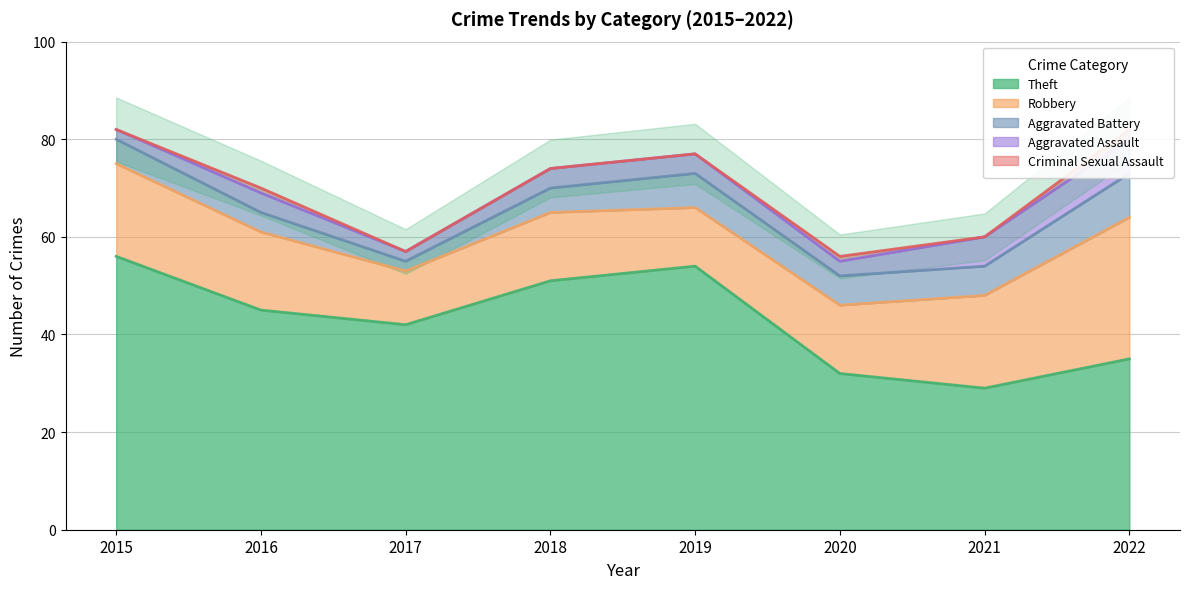

What is the value of the Robbery point at the 1st from the left?

19